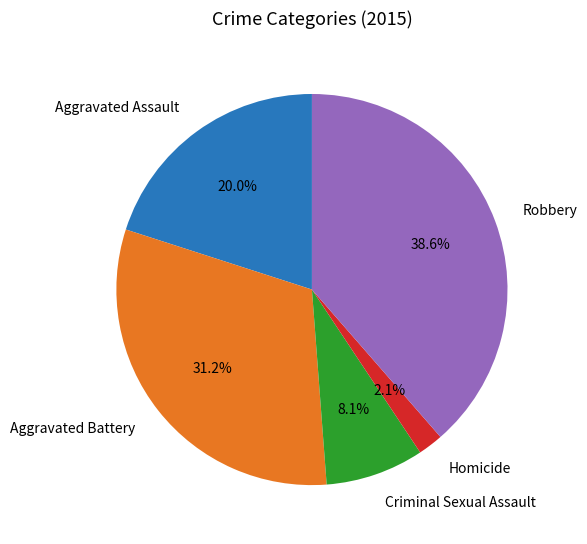

How many segments does this pie chart have?

5